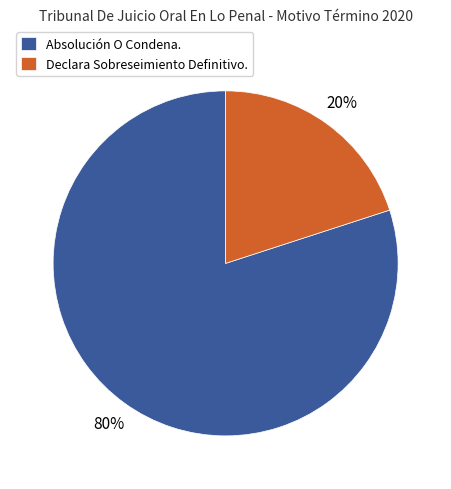

Combined, do Absolución O Condena. and Declara Sobreseimiento Definitivo. account for over 50%?

Yes